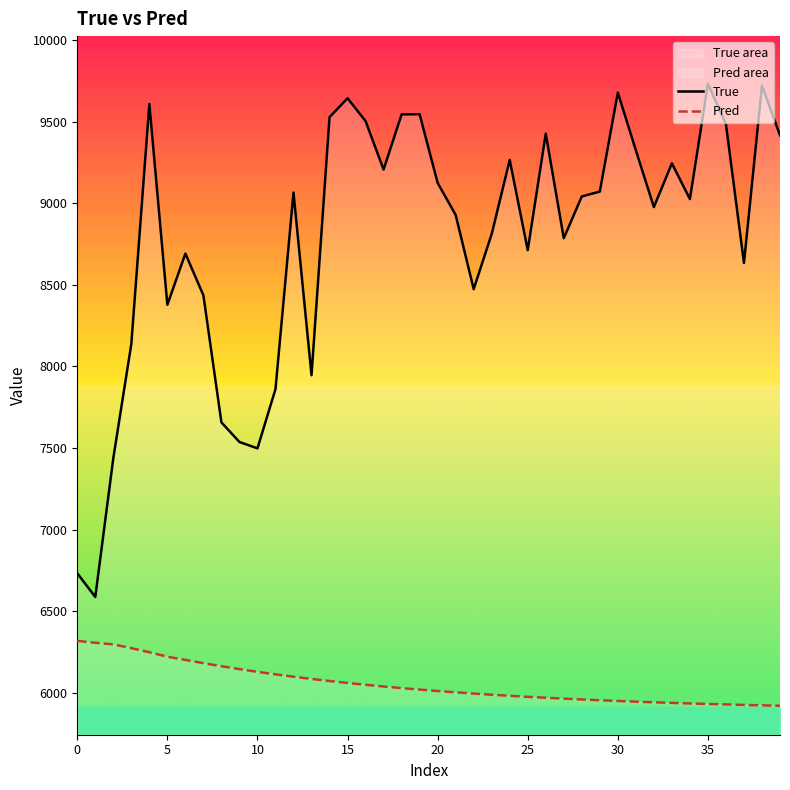

What is the total value across all series at 10?

13626.1